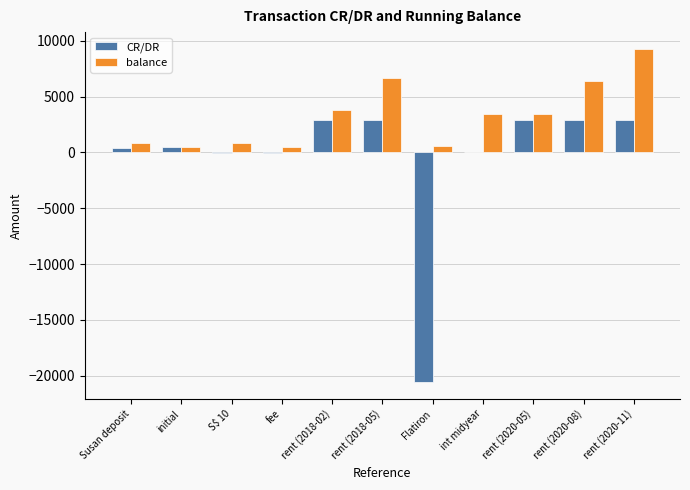

Which label corresponds to the largest value in the chart?

rent (2020-11)